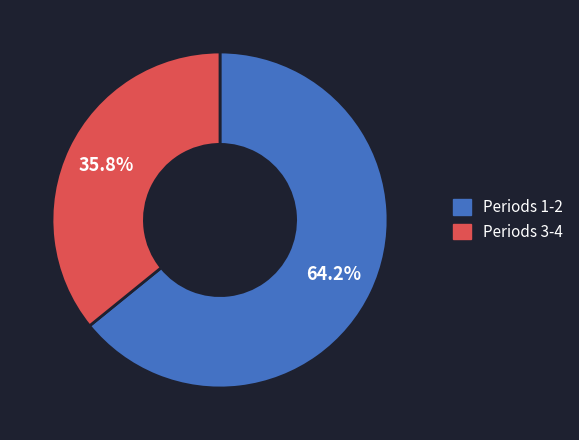

Rank the categories by value from lowest to highest.

Periods 3-4, Periods 1-2